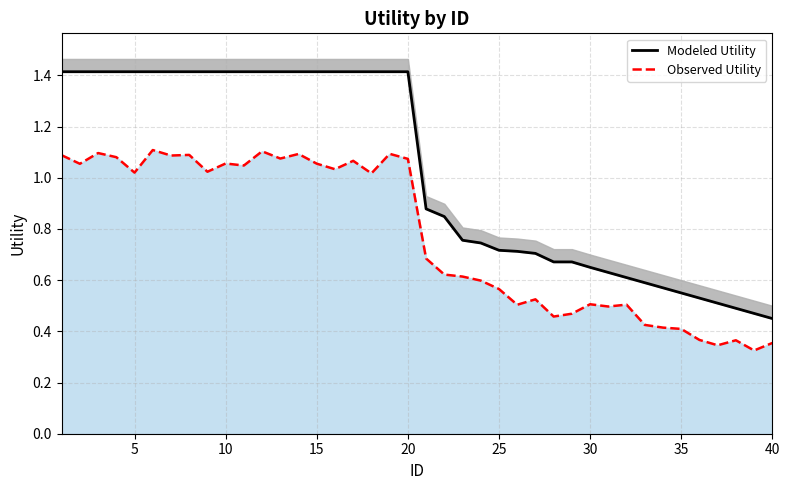

What is the value of the Modeled Utility point at the 7th from the left?

1.4